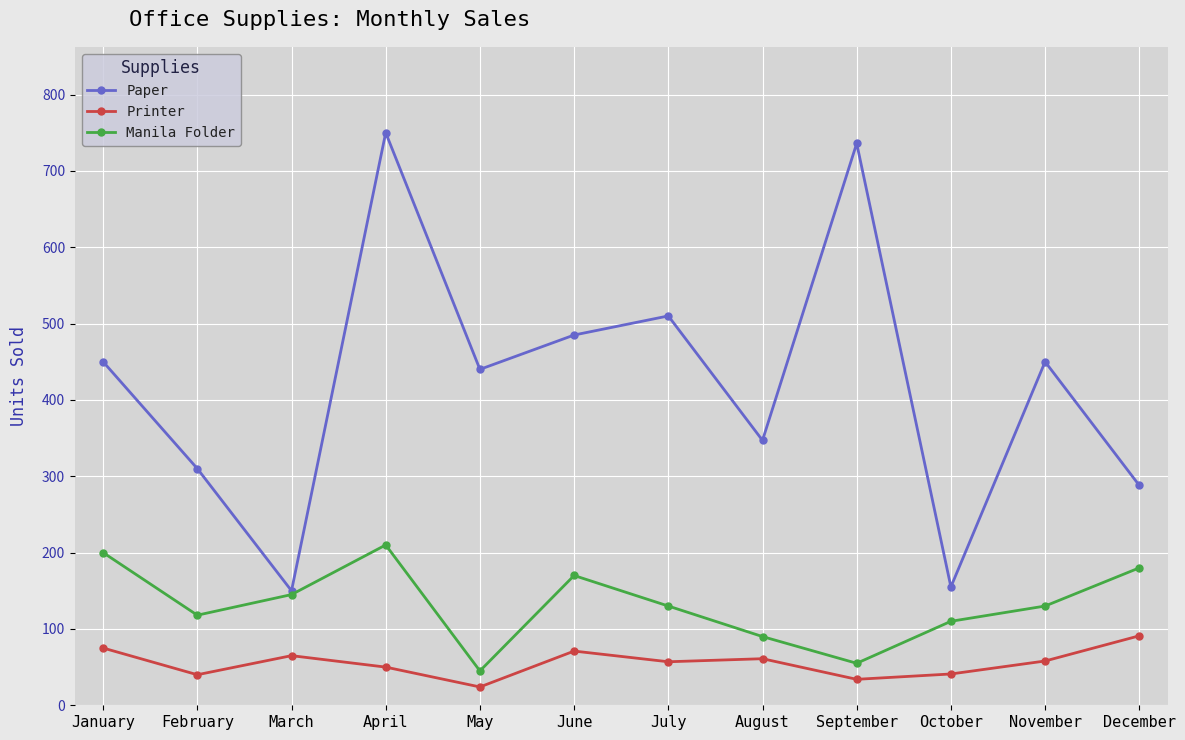

What value does the Paper series have at May?

440